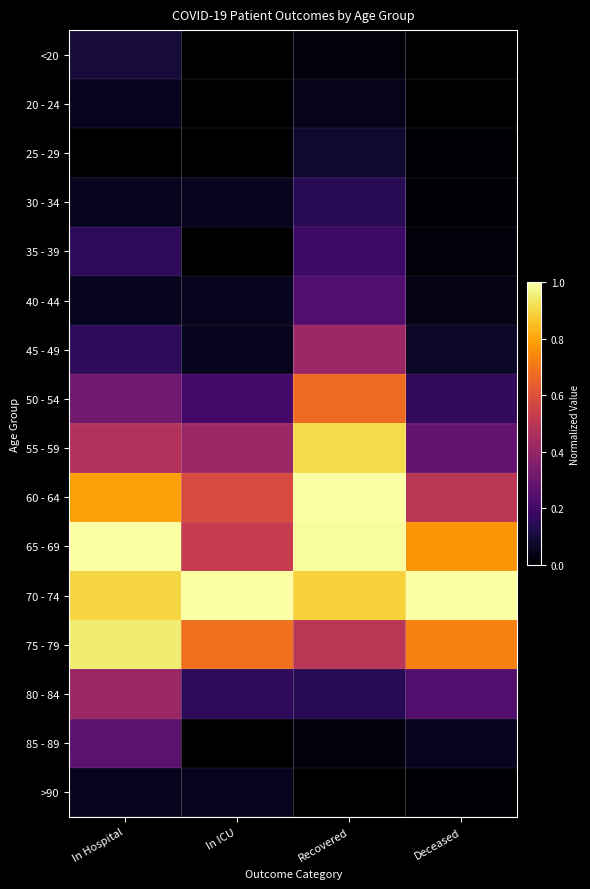

What is the total value across all series at In ICU?

3.8